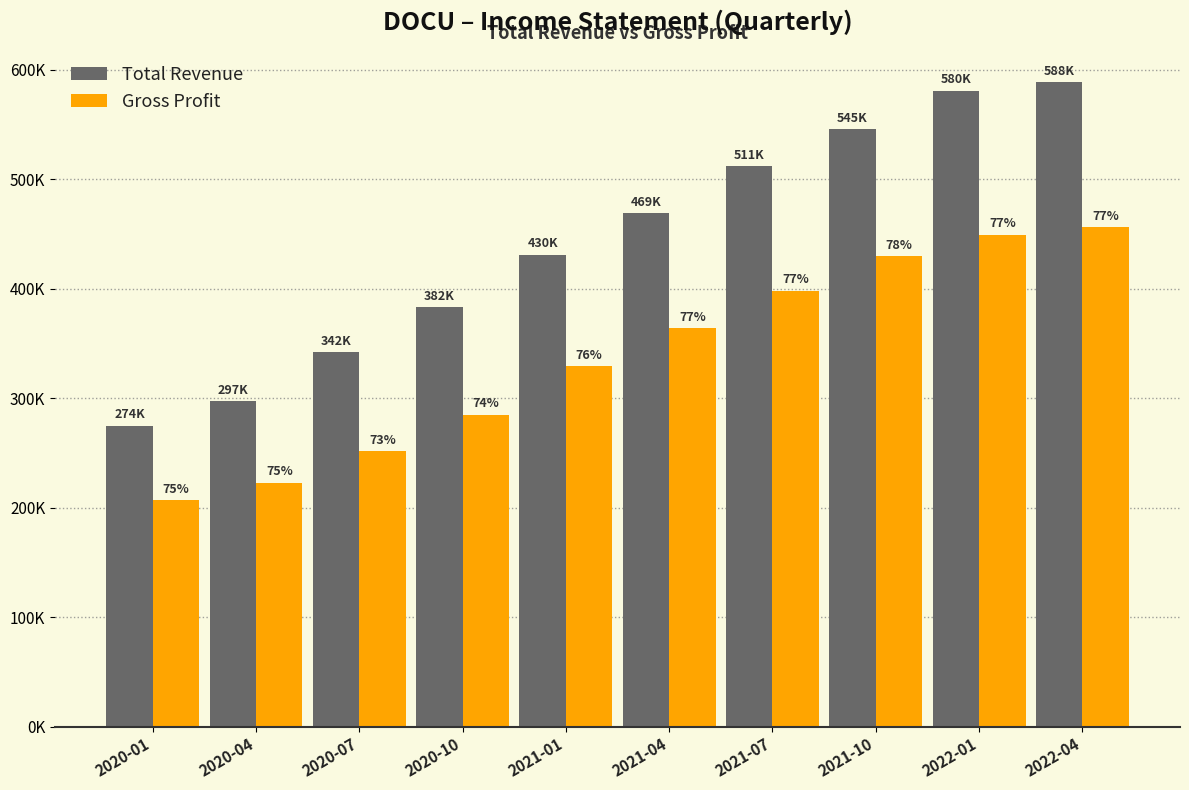

Which series changed the most between 2020-07 and 2021-07?

Total Revenue